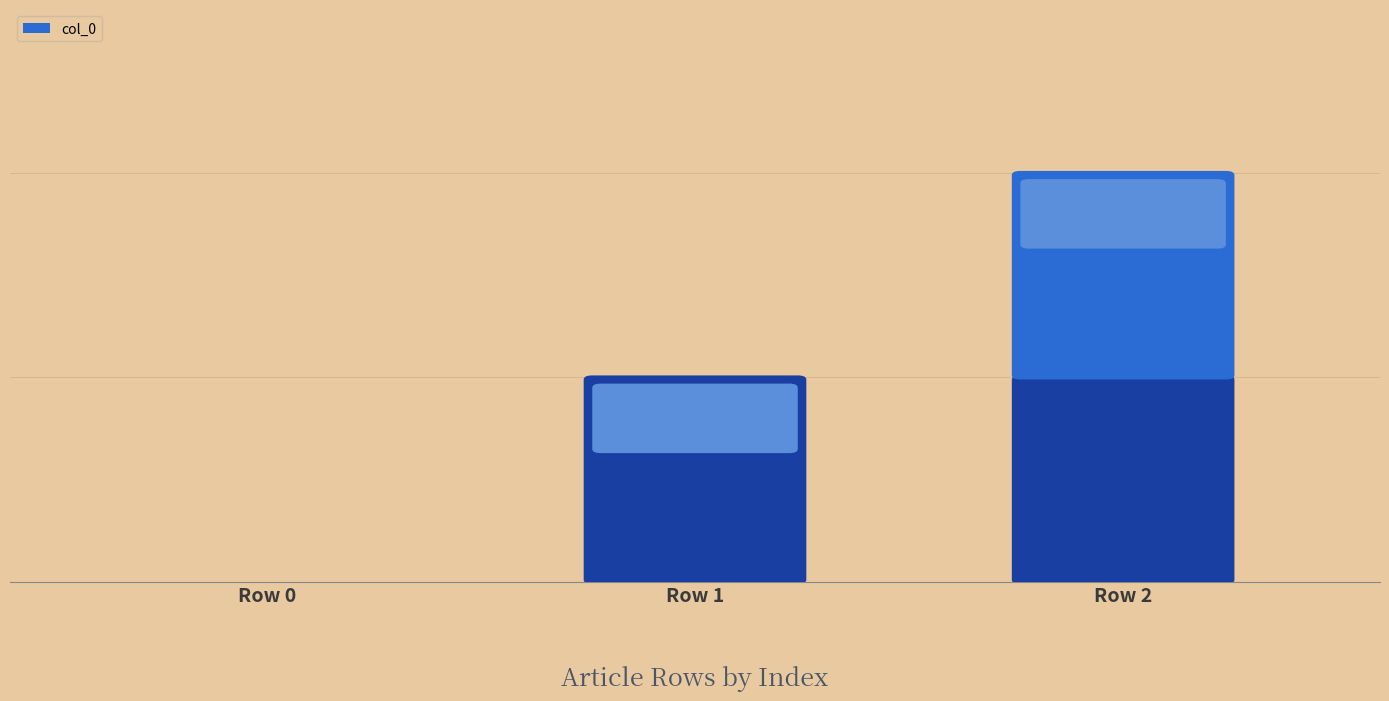

Are the bars horizontal?

No